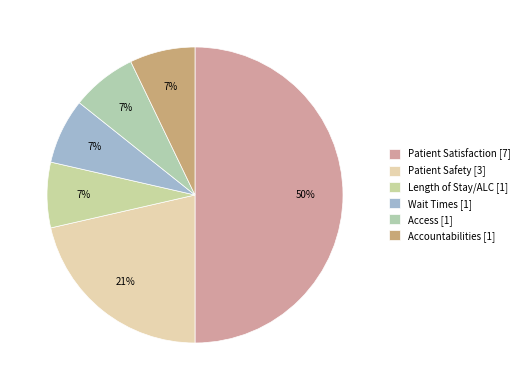

Which slice is the smallest?

Length of Stay/ALC